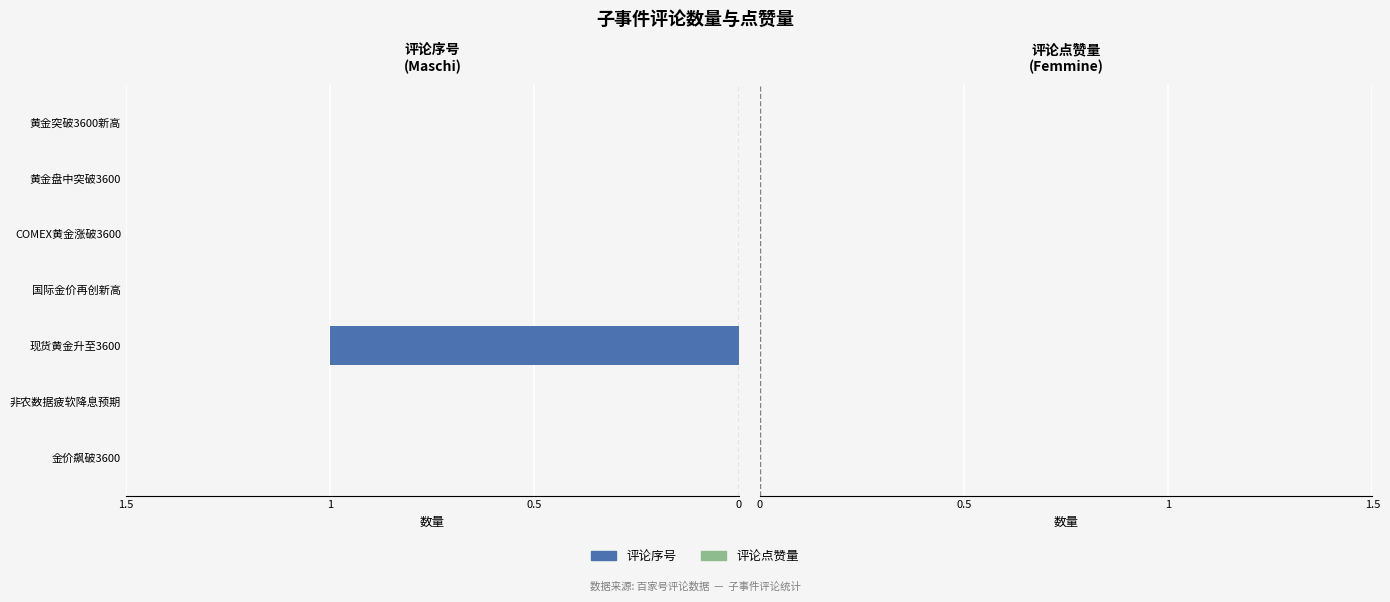

True or false: the data shows 0 at 金价飙破3600.

True